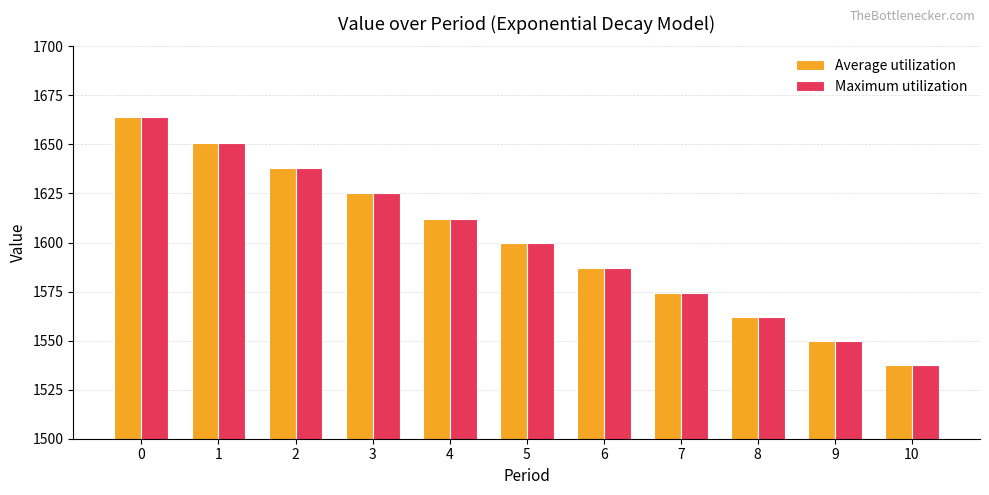

What is the approximate value of Maximum utilization at 3?

1625.0